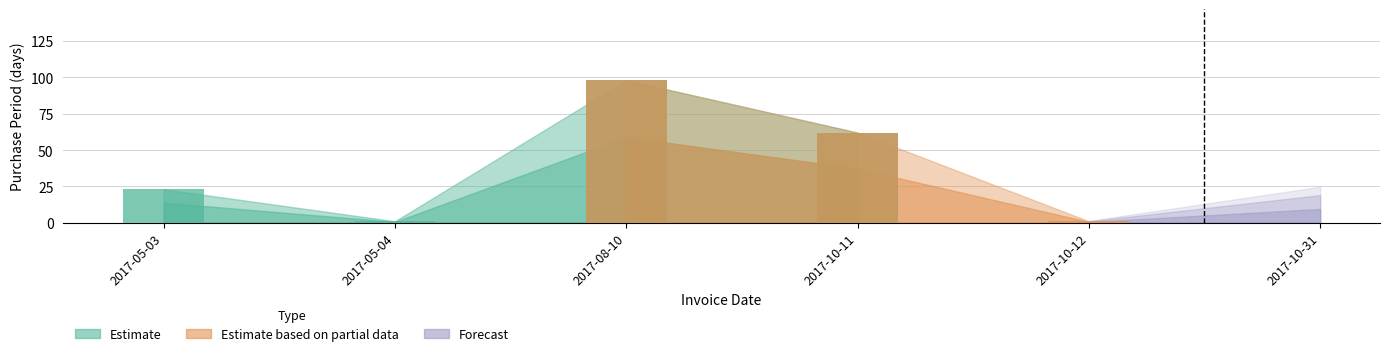

At which category does the chart reach its peak across all series?

2017-08-10